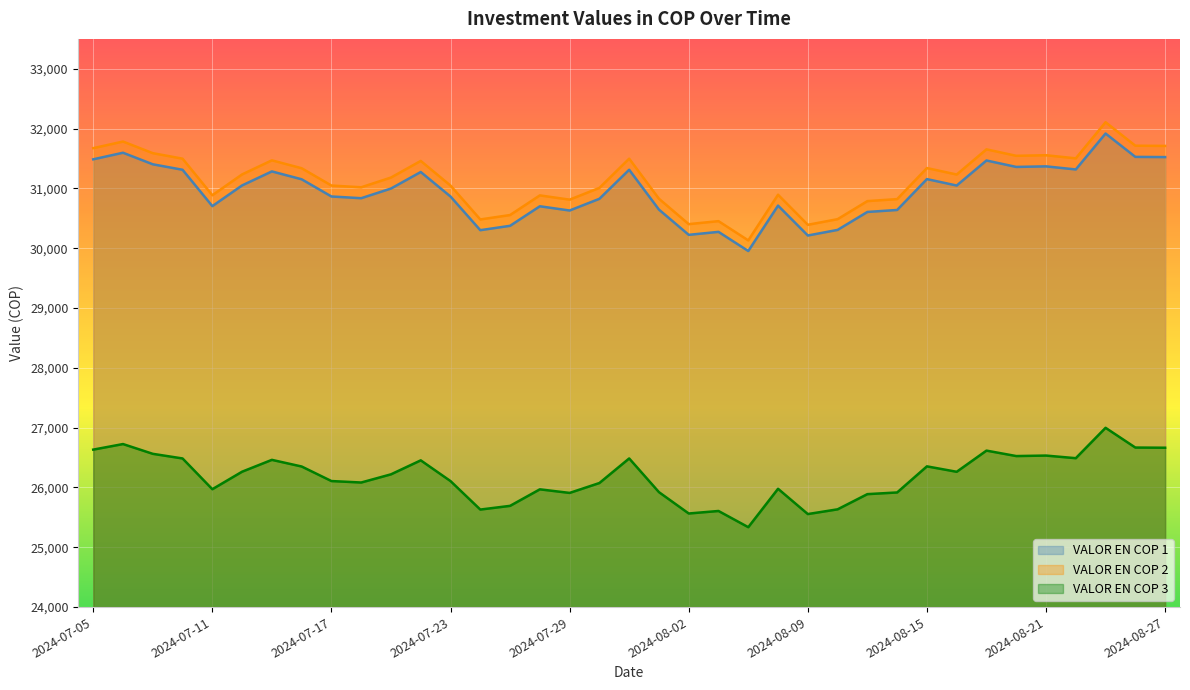

Where is the first local maximum for VALOR EN COP 1?

2024-07-08